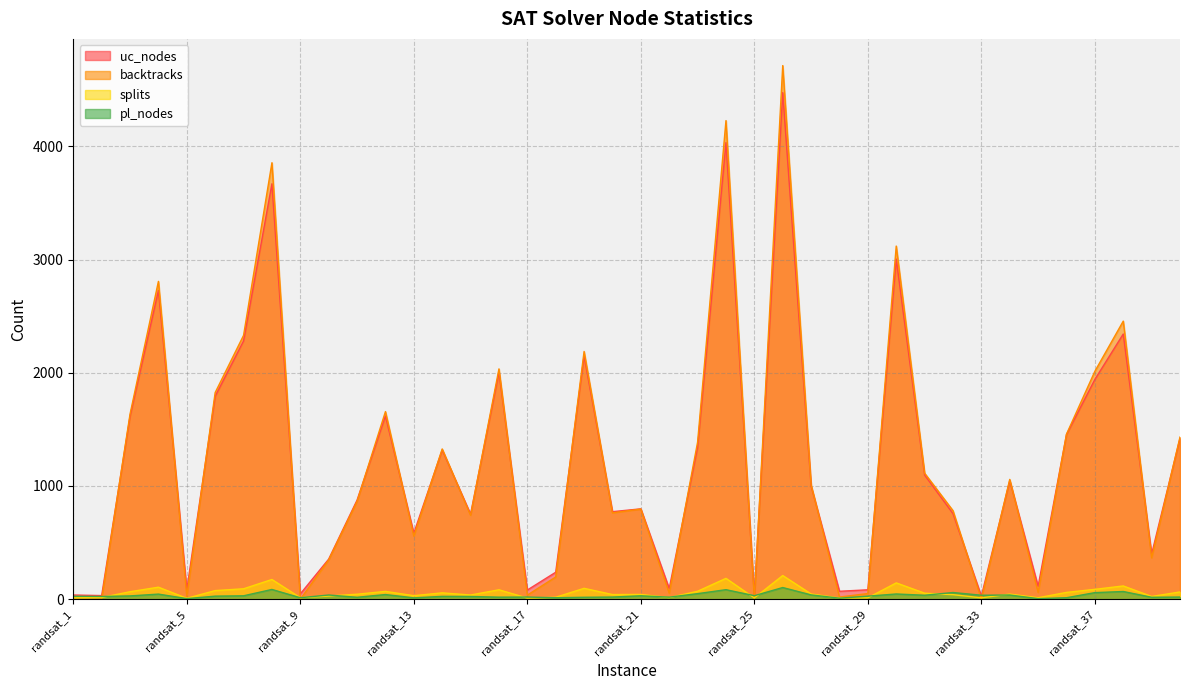

How many lines are shown in the chart?

4